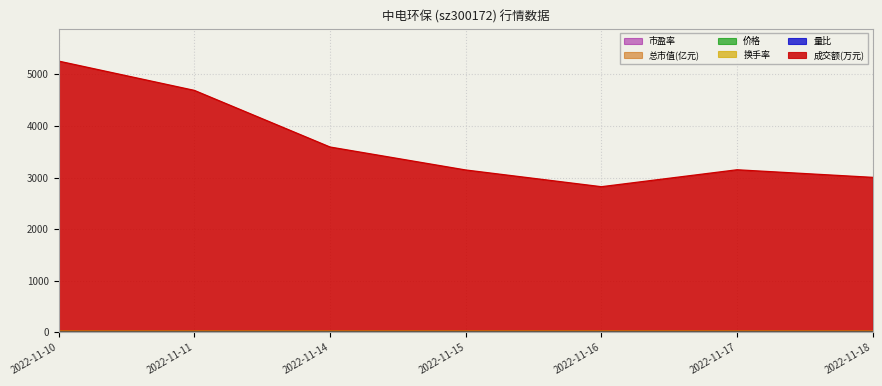

In 价格, how many points are lower than both neighbors (excluding endpoints)?

1